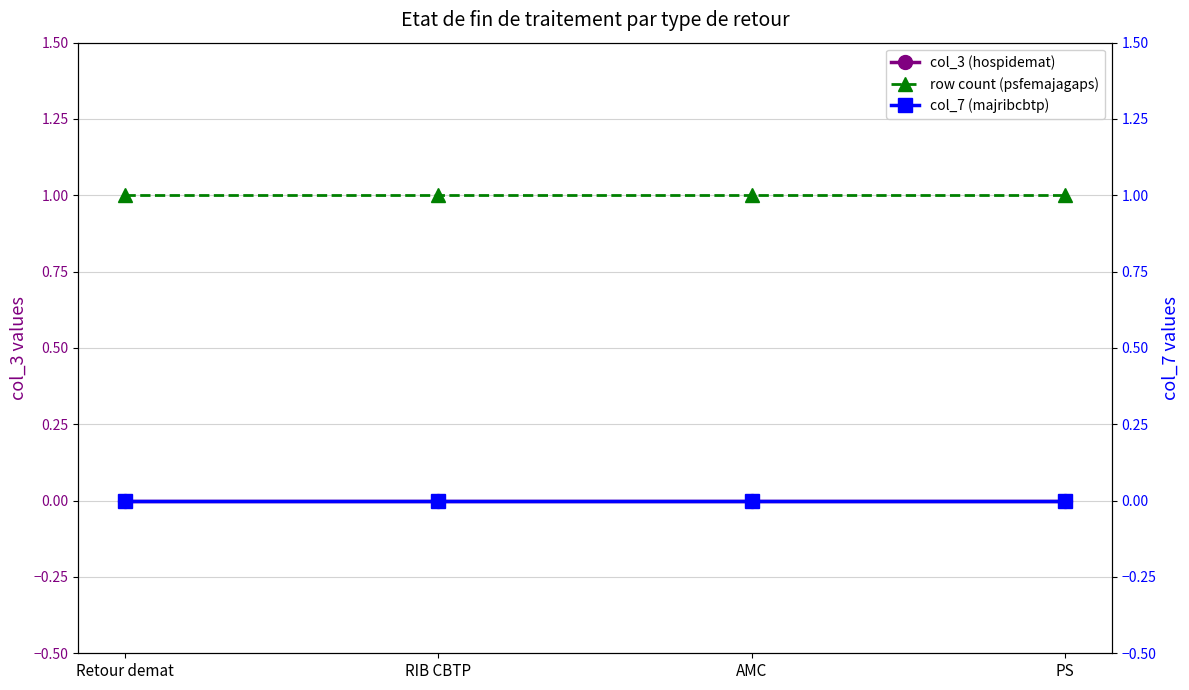

What is the total value across all series at Retour demat?

1